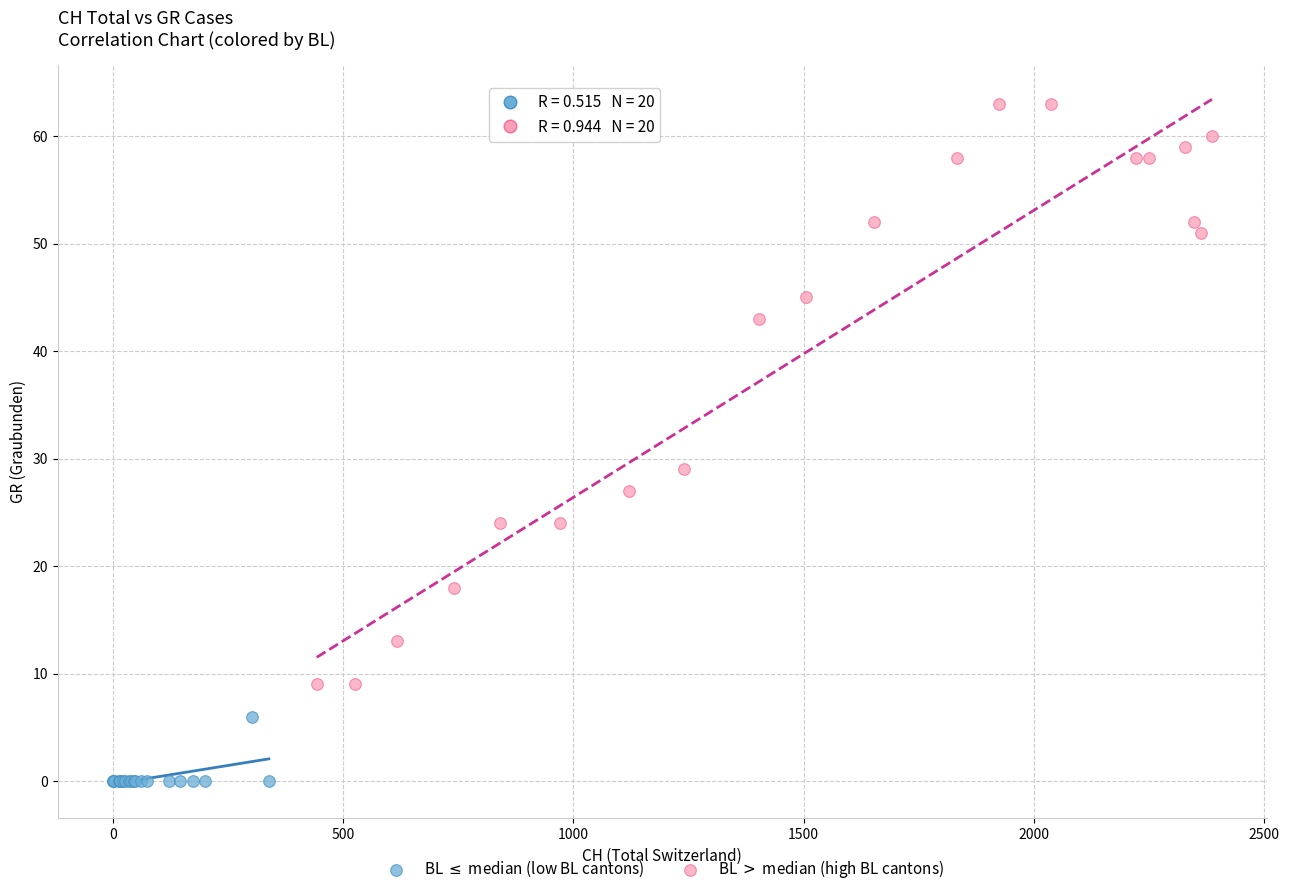

Which series has the largest Y range (max minus min)?

BL $>$ median (high BL cantons)